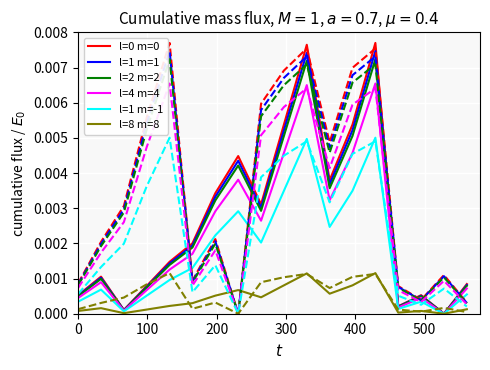

Is this an area chart (filled region under the line)?

No